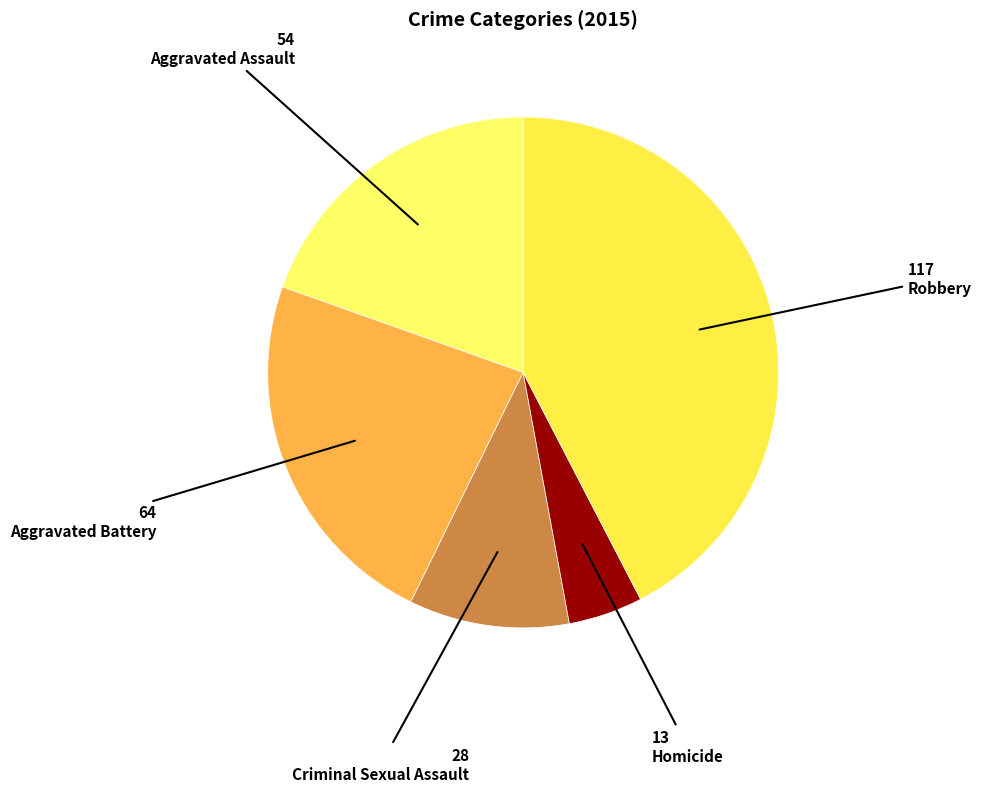

Do Criminal Sexual Assault and Homicide together represent more than half of the pie?

No